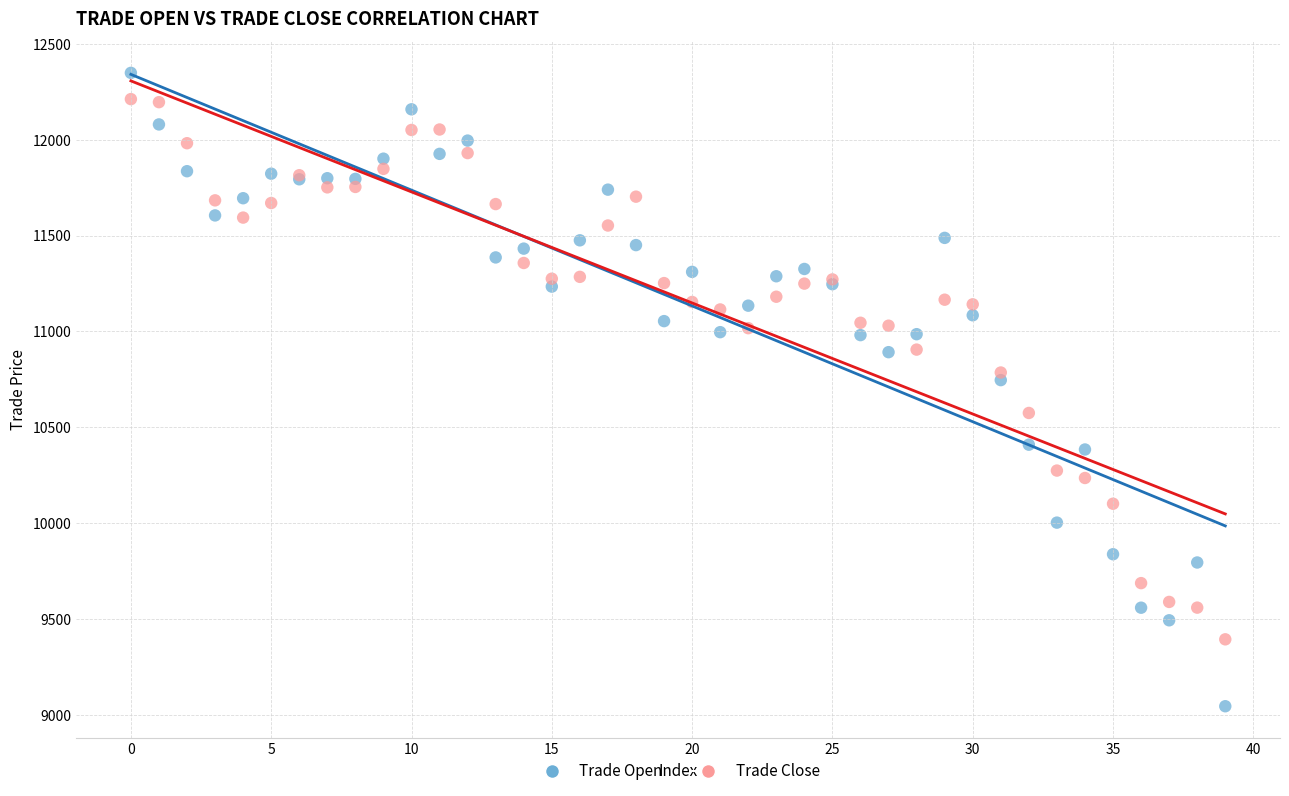

In the Trade Open series, what Y value is closest to 10696?

10746.0